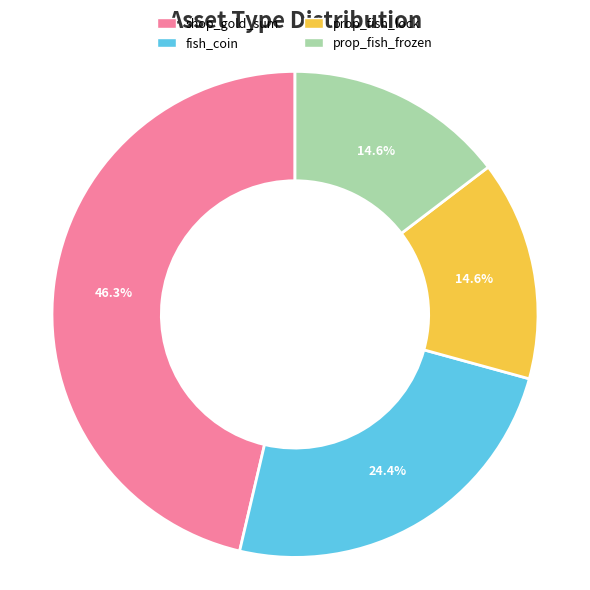

What percentage is NOT represented by prop_fish_frozen?

85.4%